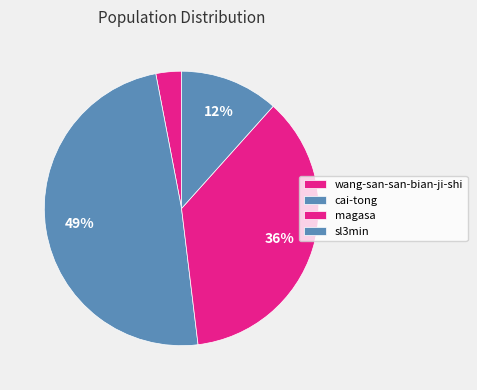

Which has a higher value, cai-tong or wang-san-san-bian-ji-shi?

cai-tong